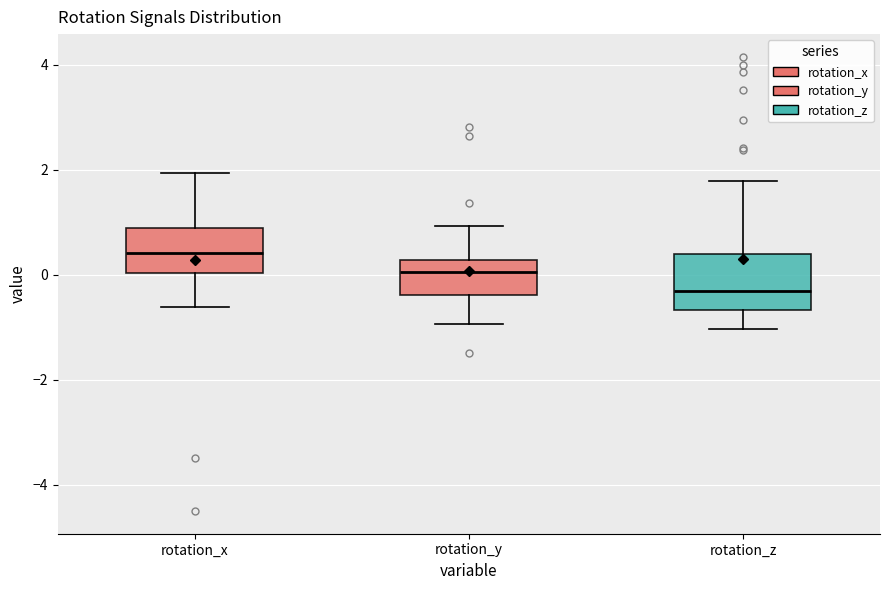

Which box's median line is the highest?

rotation_x